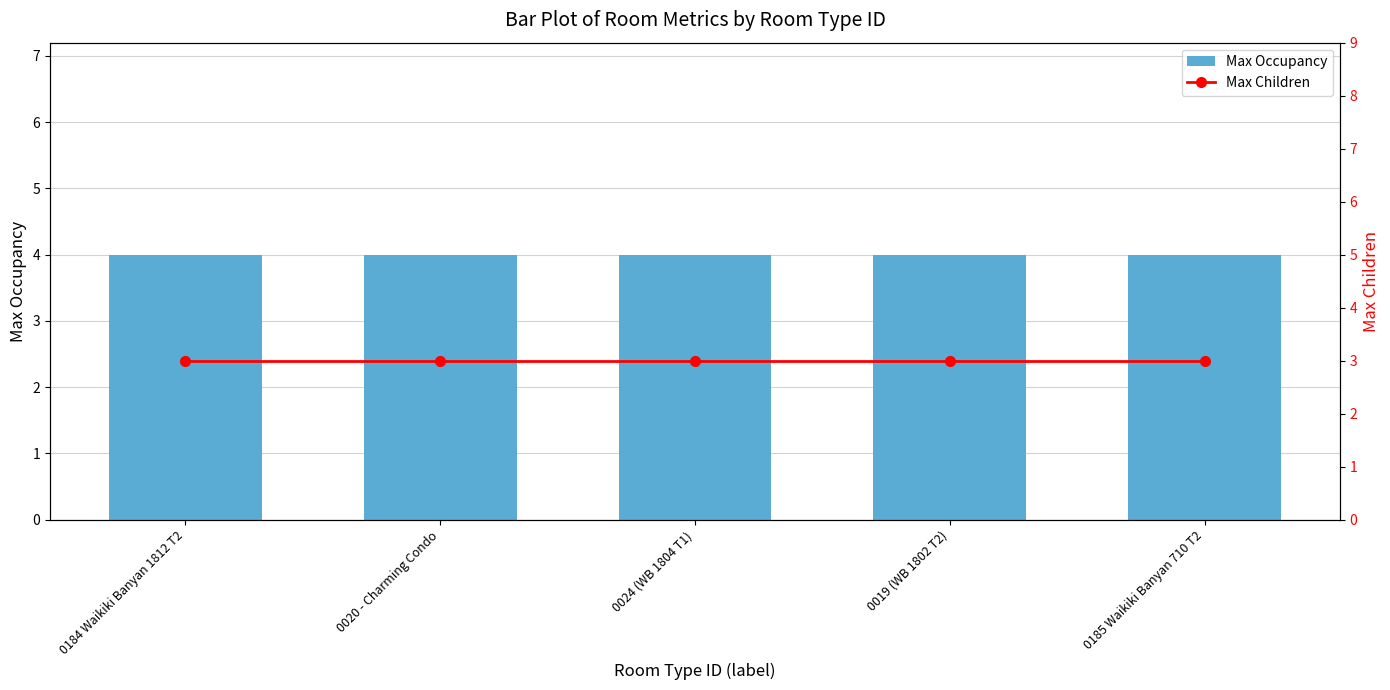

The value of Max Children at 0020 - Charming Condo is 2. True or false?

False